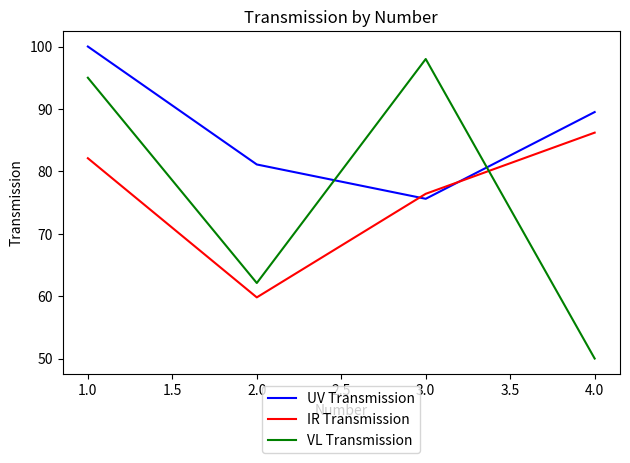

Does the chart have visible grid lines?

No